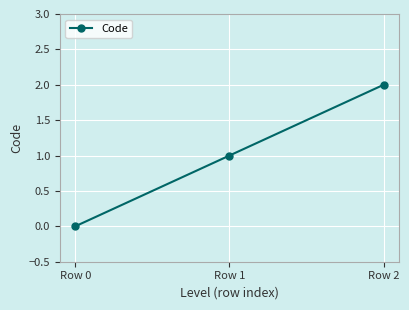

How many lines are shown in the chart?

1